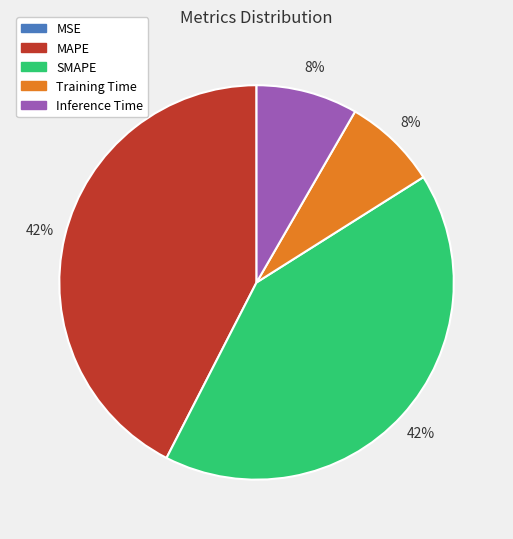

To the nearest percent, what is the average slice percentage?

20%